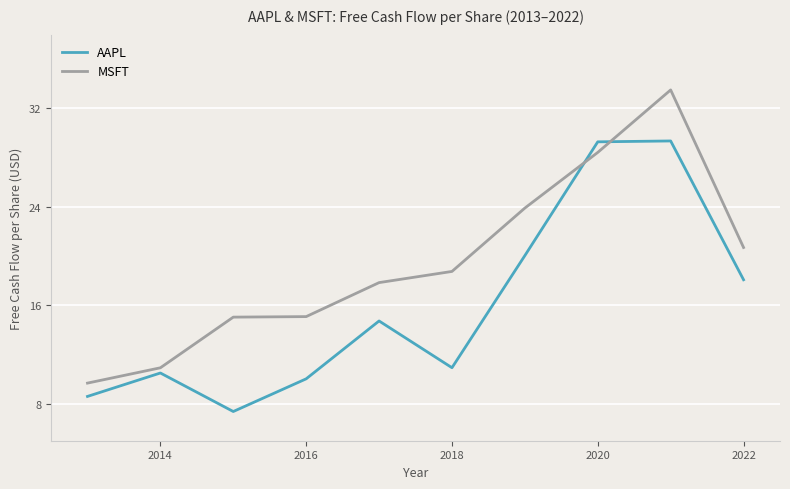

What is the minimum value for MSFT?

9.7